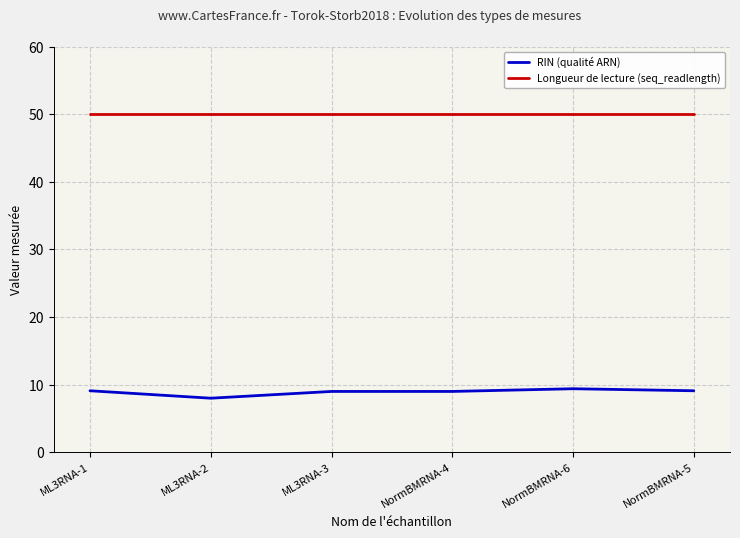

What position from the right is NormBMRNA-4?

3